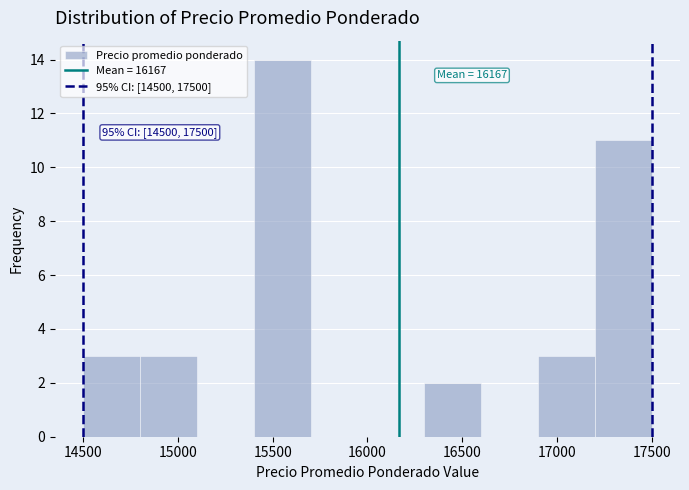

Which range on the x-axis has the tallest bar?

15400 to 15700